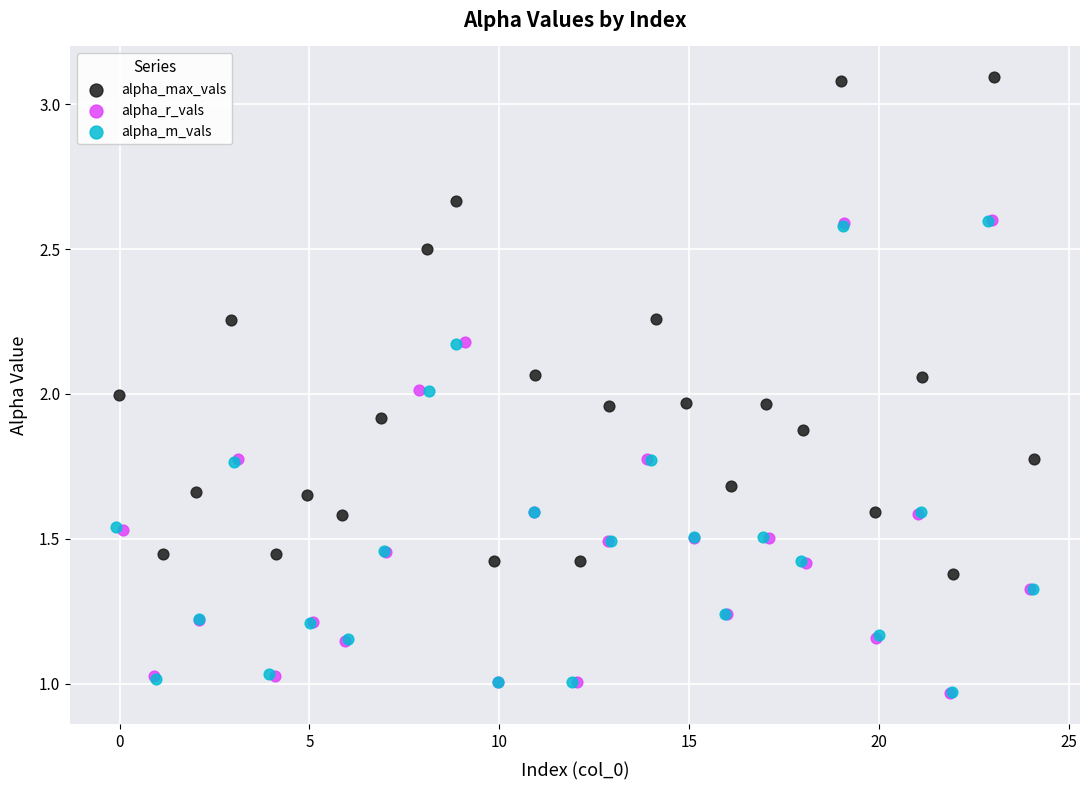

What are all the series names shown in the legend?

alpha_max_vals, alpha_r_vals, alpha_m_vals